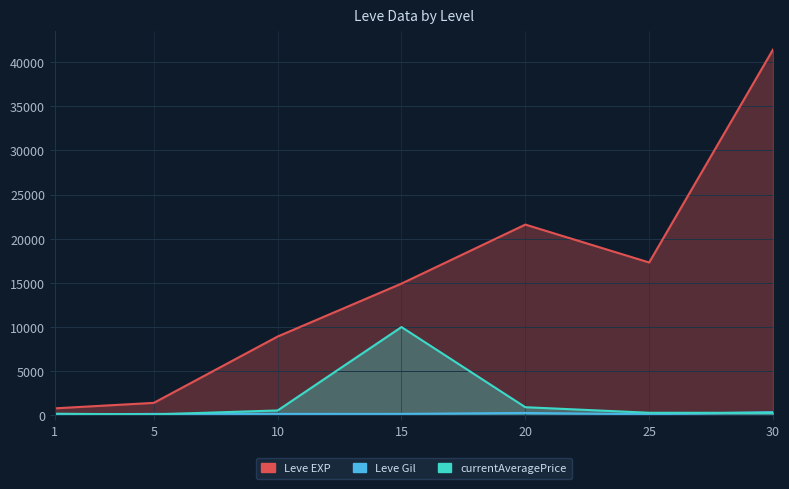

How many values in the Leve EXP series are below 14920?

3